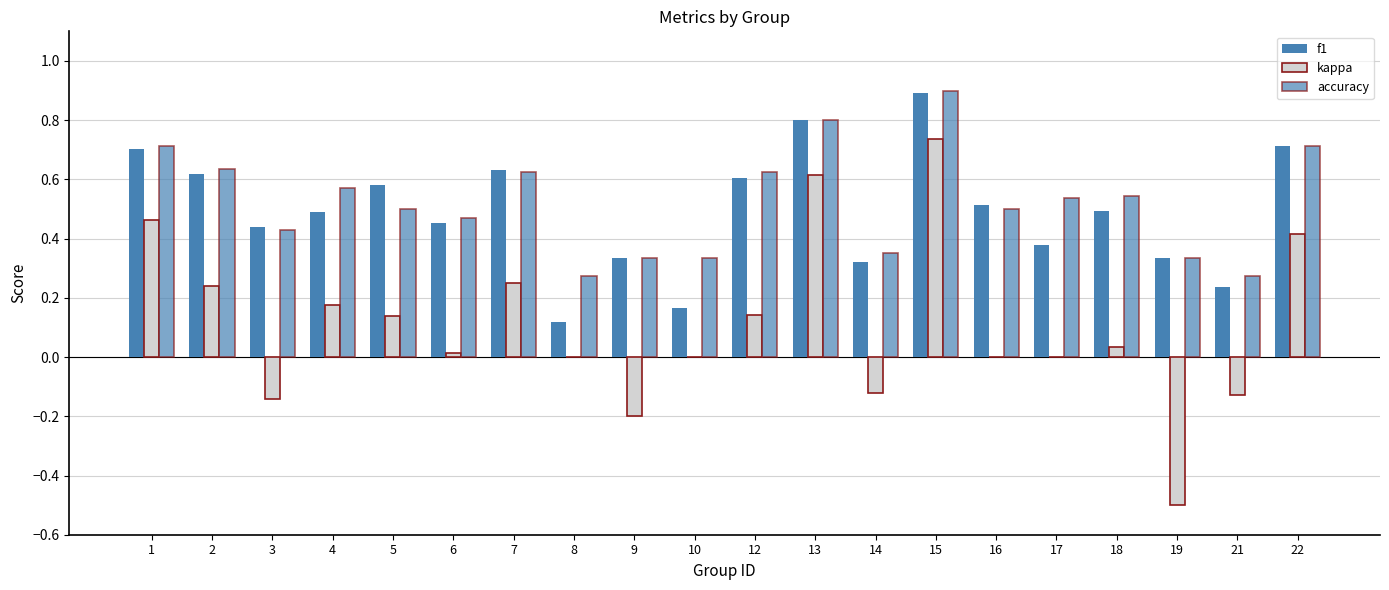

What is the difference between the maximum and minimum values in the accuracy series?

0.6